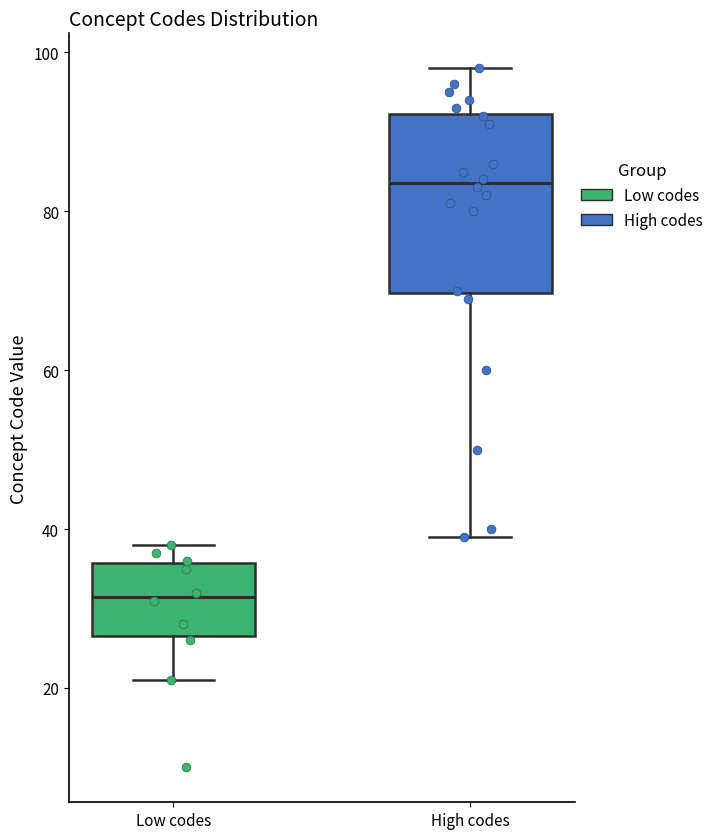

Reading left to right, read every box against the y-axis: the position of its median line, the range the box covers, and the ends of its whiskers. The values are not printed on the chart, so give them approximately, as read against the axis.

Low codes: median 32, box 26 to 36, whiskers 22 to 38
High codes: median 84, box 70 to 92, whiskers 40 to 98